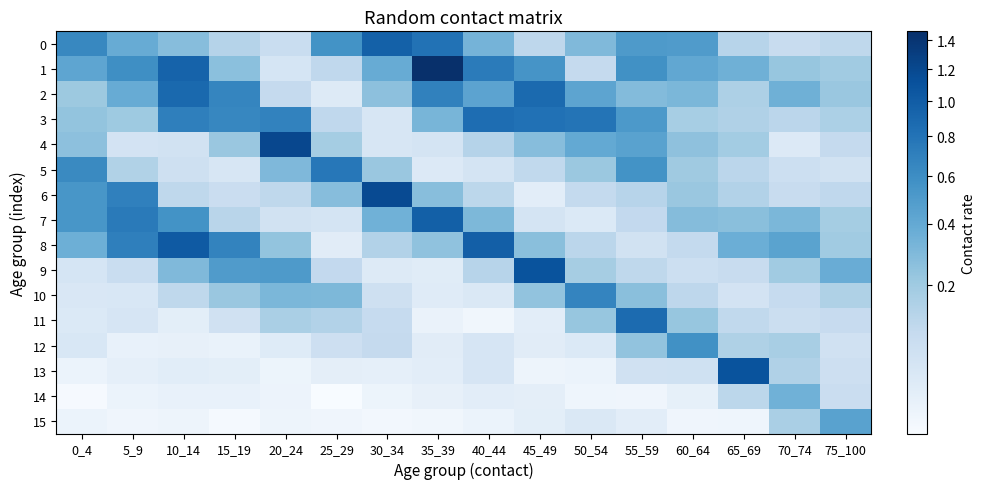

Rank the series by their maximum value, from lowest to highest.

14, 15, 12, 10, 5, 3, 11, 2, 0, 7, 8, 13, 9, 6, 4, 1